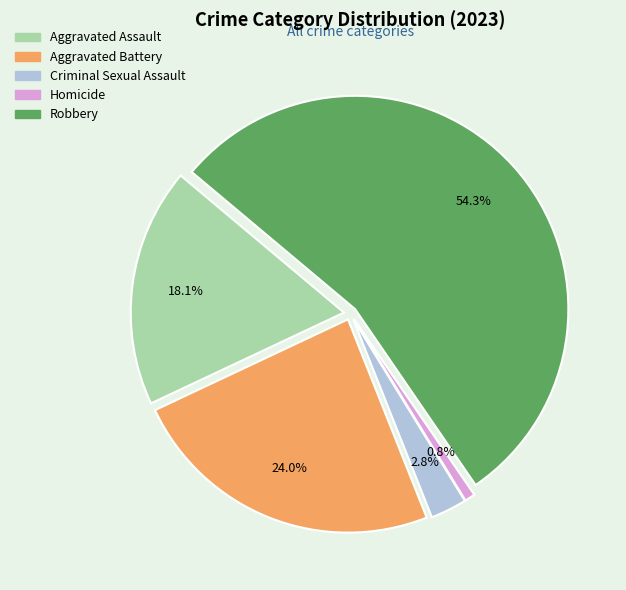

Which has a higher value, Homicide or Robbery?

Robbery